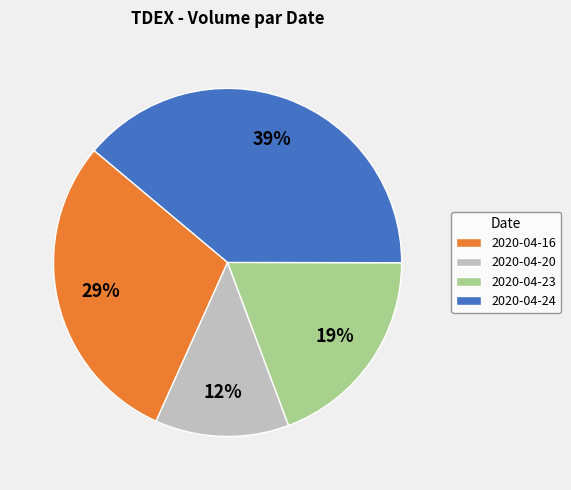

To the nearest percent, what is the average slice percentage?

25%